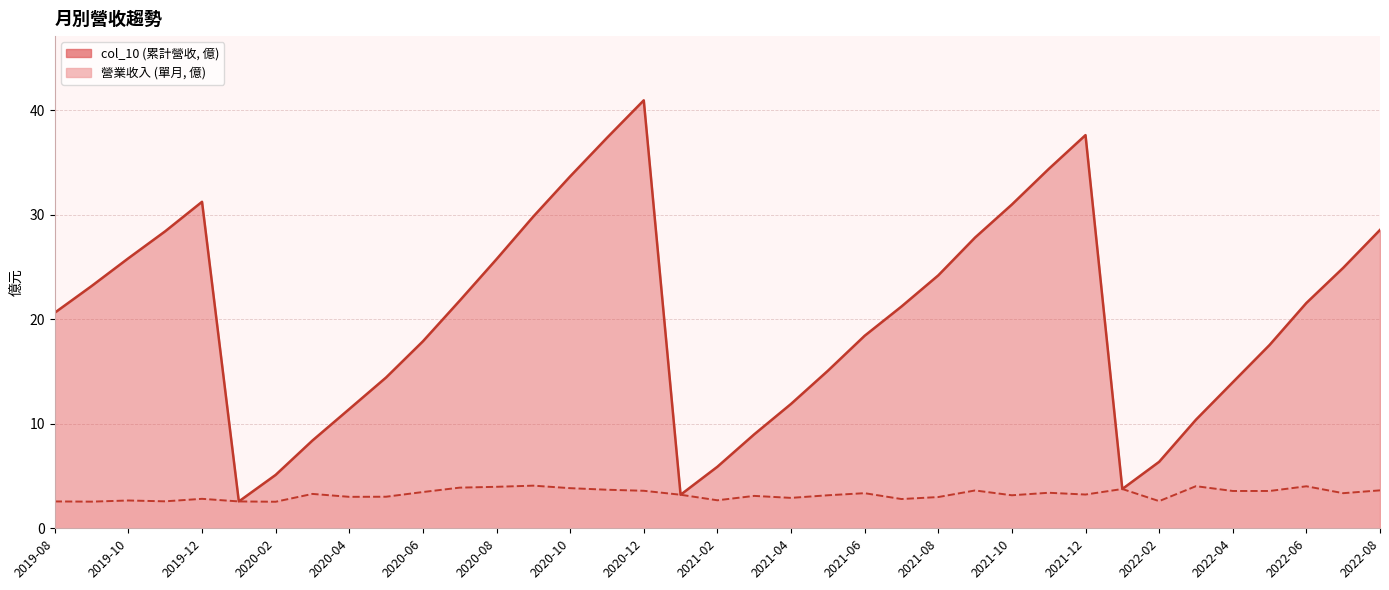

True or false: col_10 and 營業收入 intersect in this chart.

False